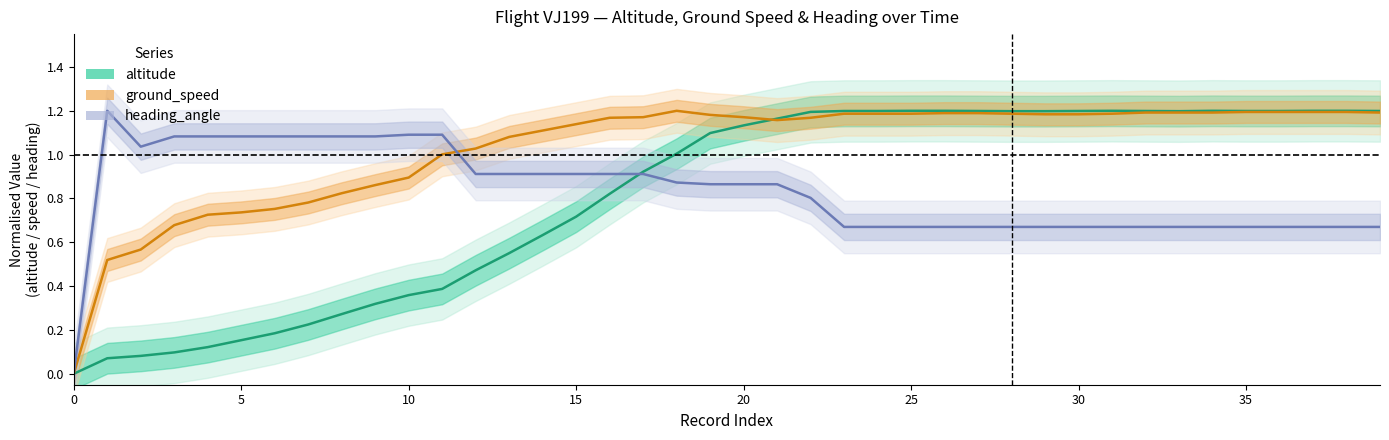

True or false: altitude and ground_speed intersect in this chart.

True